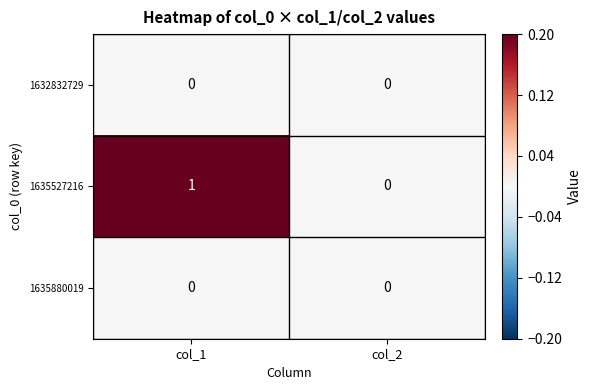

Is the value of 1635527216 at col_1 greater than the value of 1632832729 at col_2?

Yes